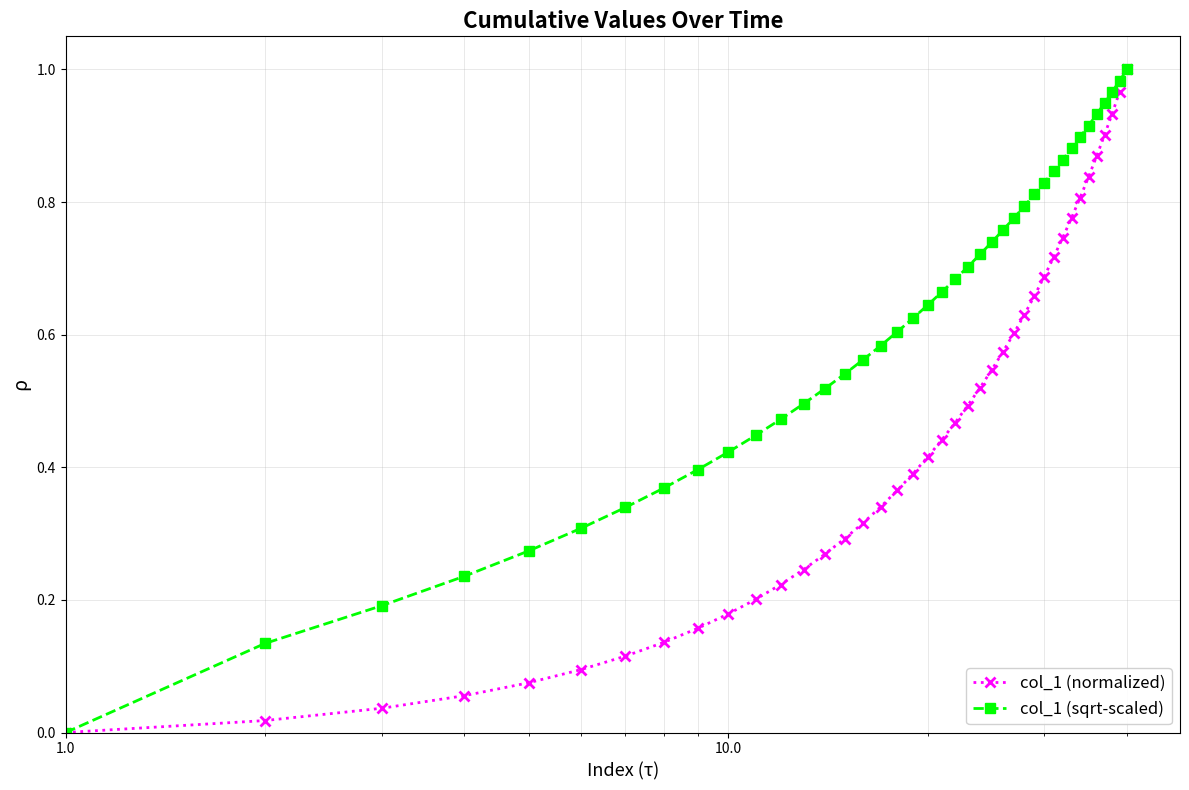

Rank the series by their average value, from lowest to highest.

col_1 (normalized), col_1 (sqrt-scaled)